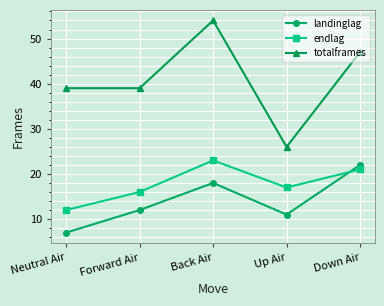

Read the totalframes value at Up Air, to the nearest 10.

30